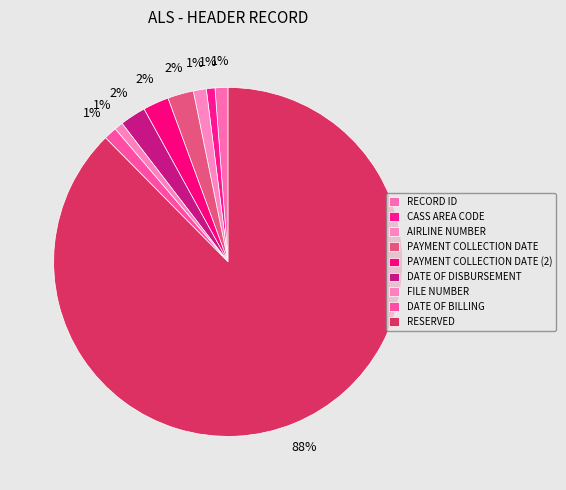

The DATE OF BILLING slice represents 11% of the pie. True or false?

False